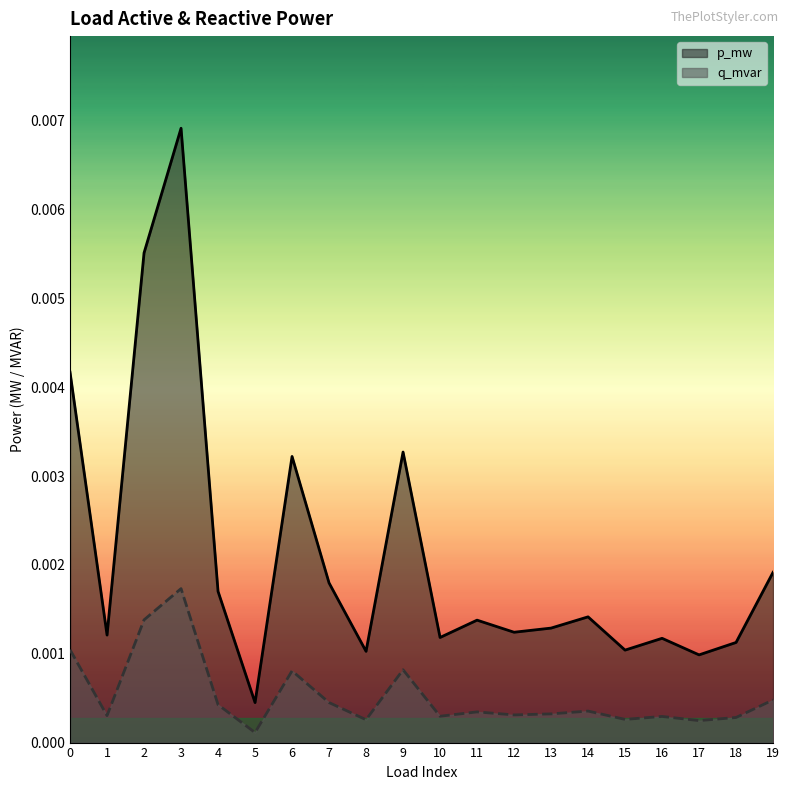

Which category has the highest value in the q_mvar series?

3